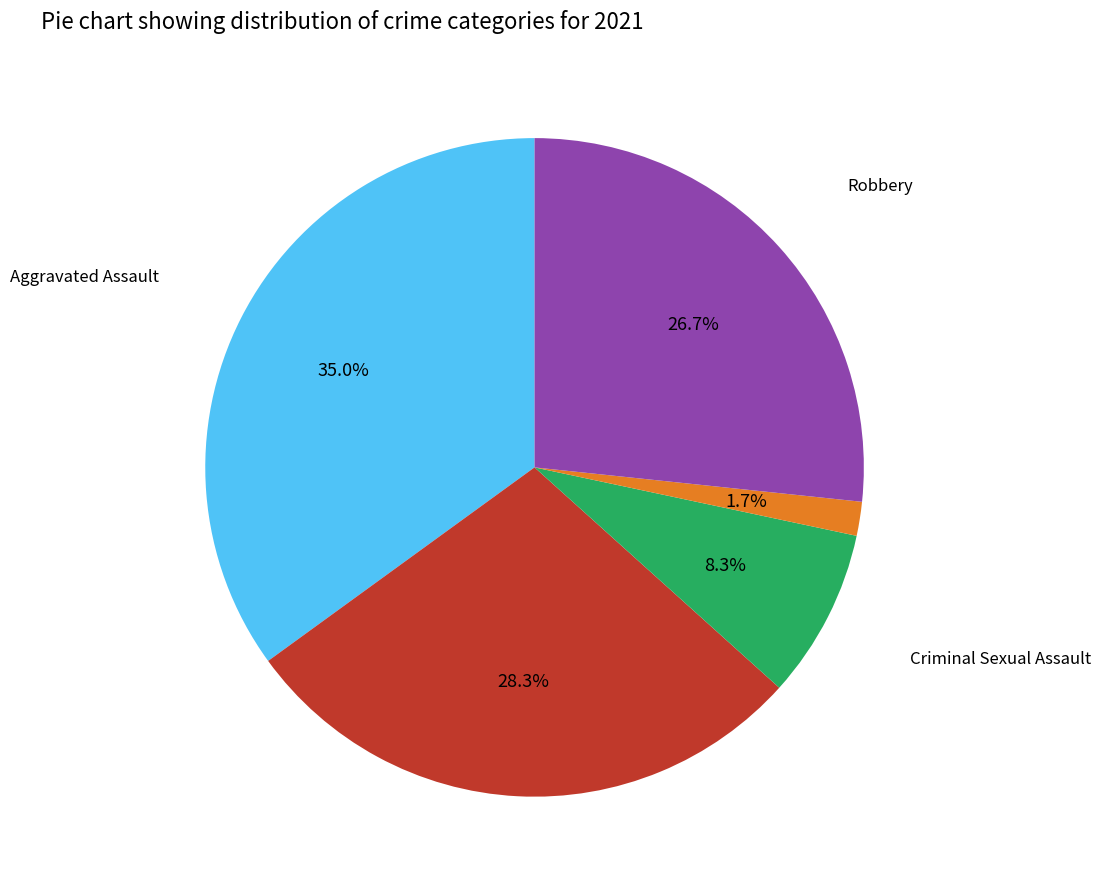

Does any single category account for the majority?

No